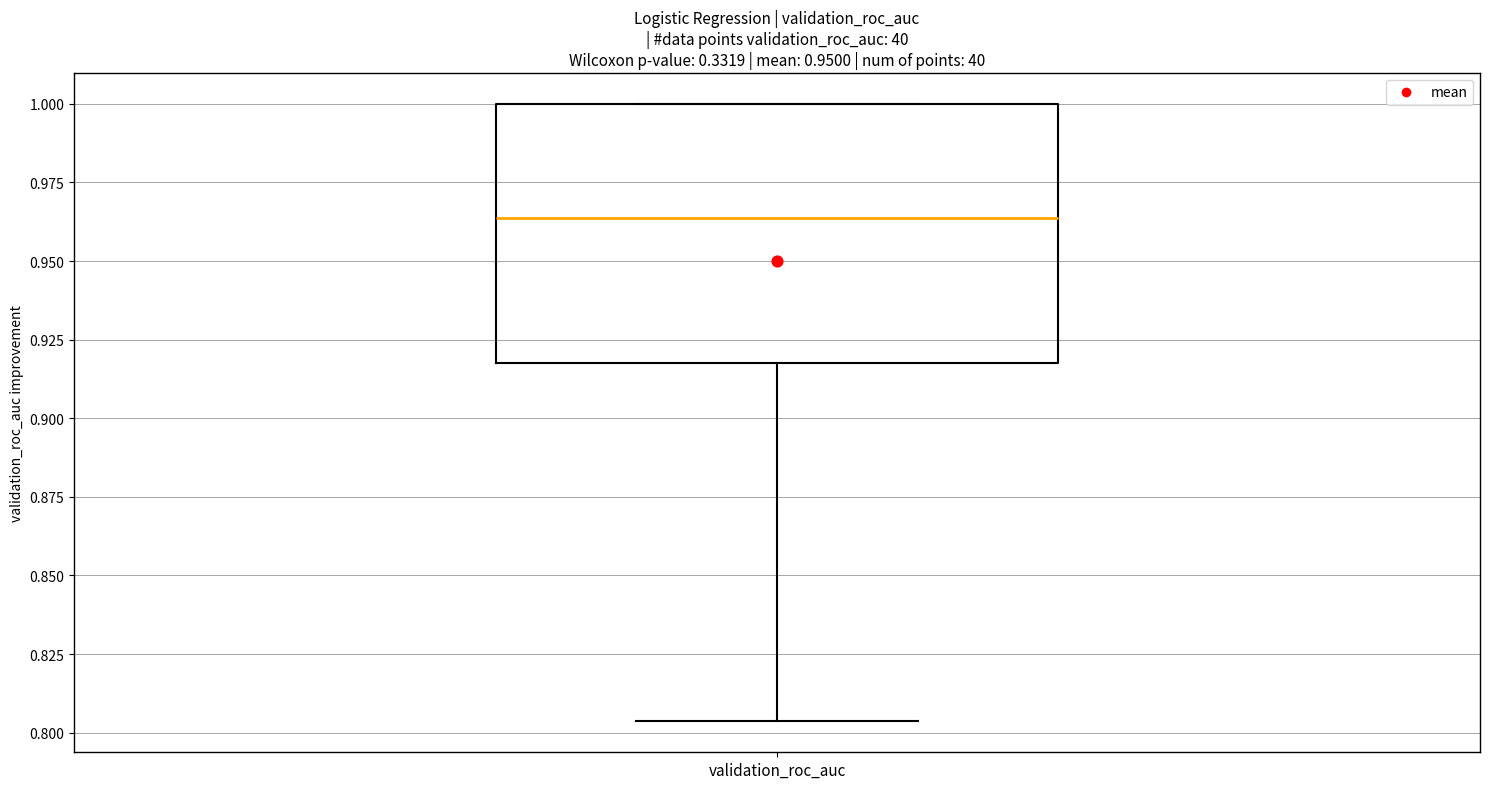

Where does the median line of the box for validation_roc_auc sit on the y-axis? The values are not printed on the chart, so give them approximately, as read against the axis.

0.965